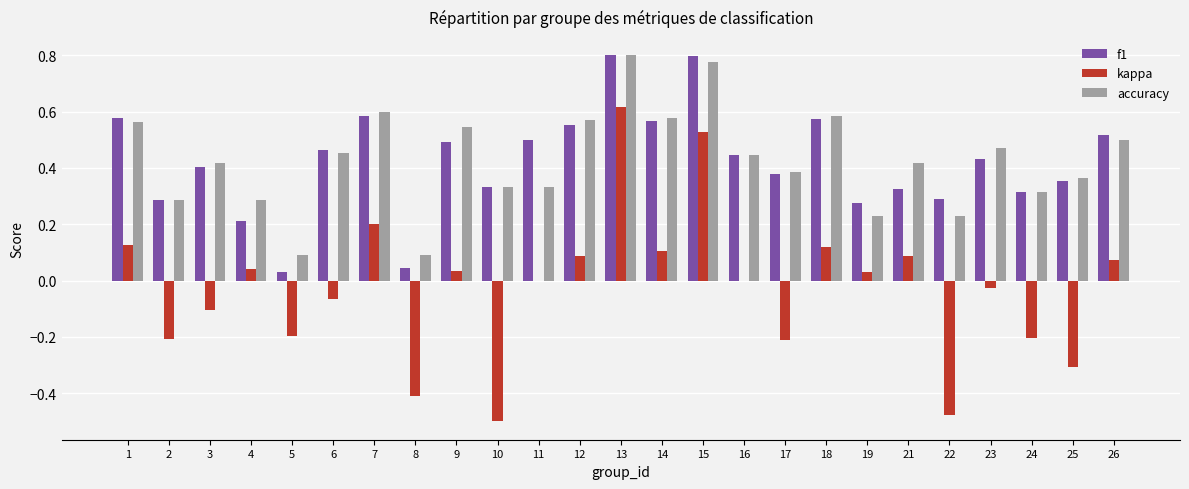

Is it true that accuracy equals 0.4 at 17?

True